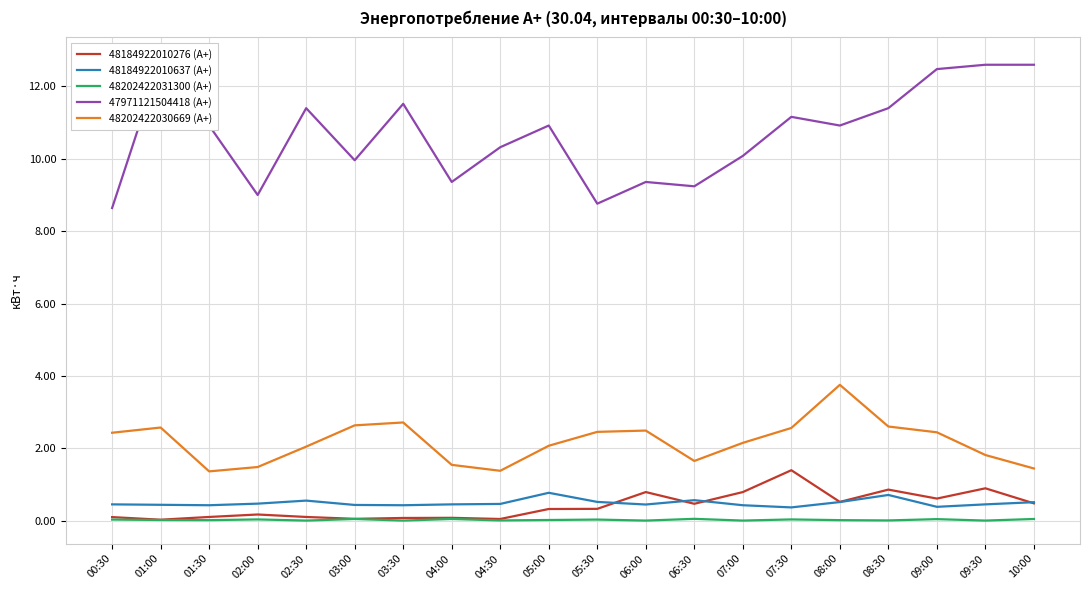

What is the sum of all 48184922010276 (А+) values?

8.2